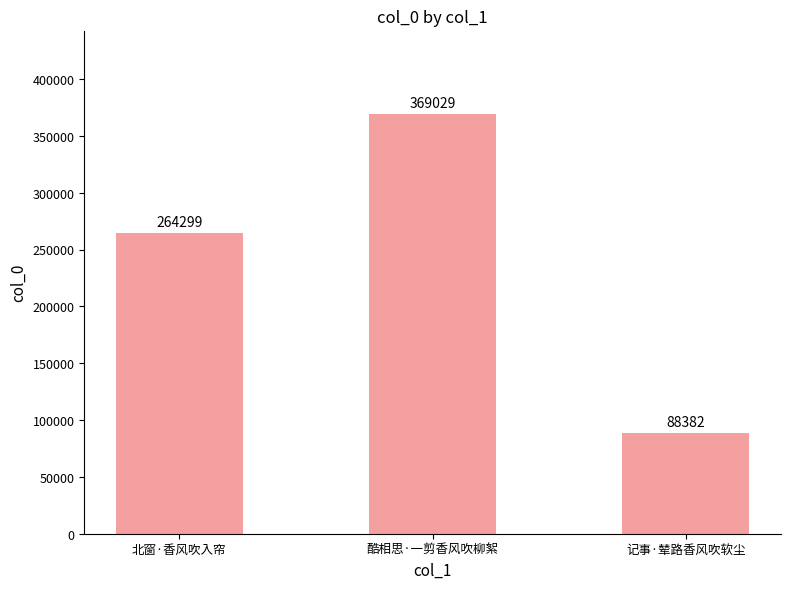

What is the sum of all values?

721710